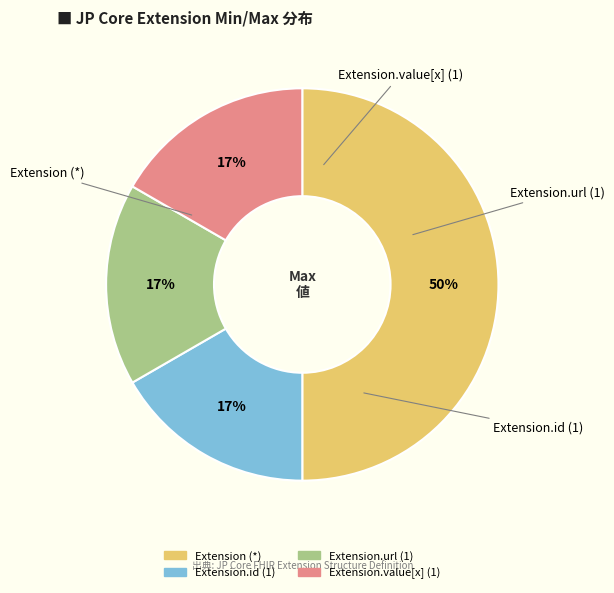

To the nearest percent, what is the difference between the largest and smallest slice percentages?

33%